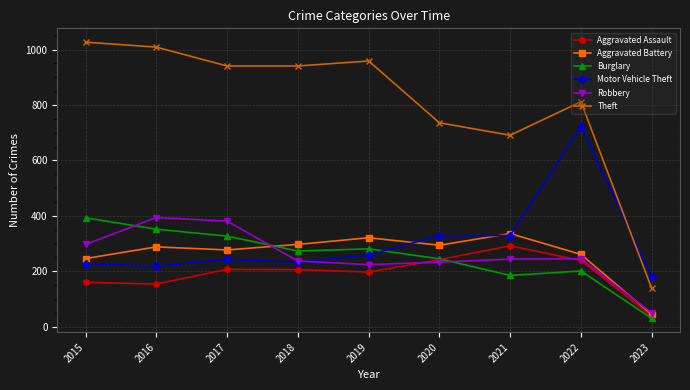

Which category has the highest value in the Aggravated Assault series?

2021